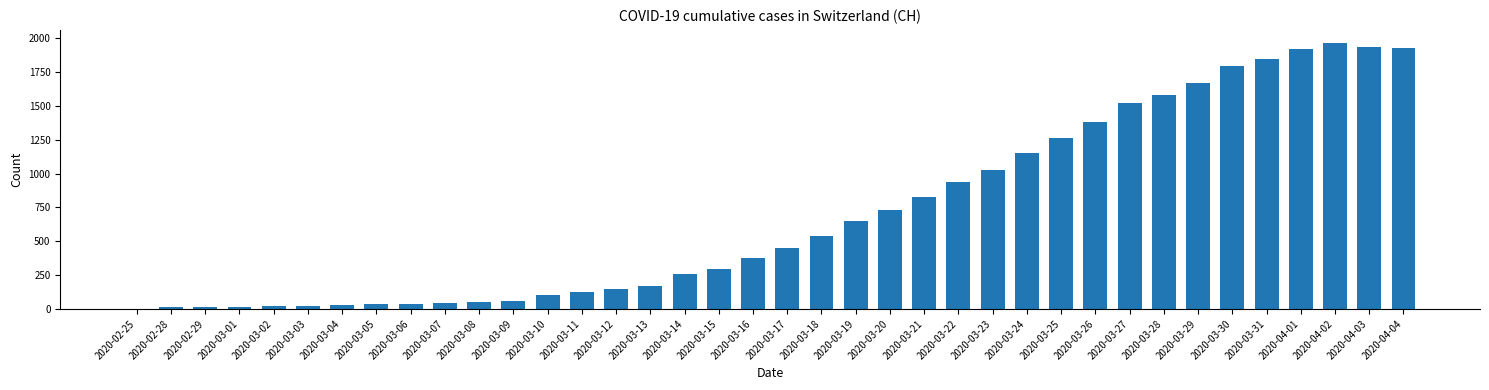

The value at 2020-03-30 is 1795. True or false?

True